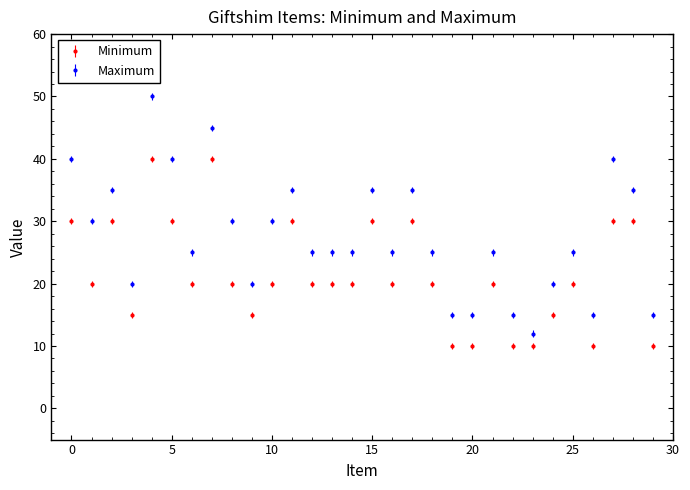

Which series has the largest total across all categories?

Maximum